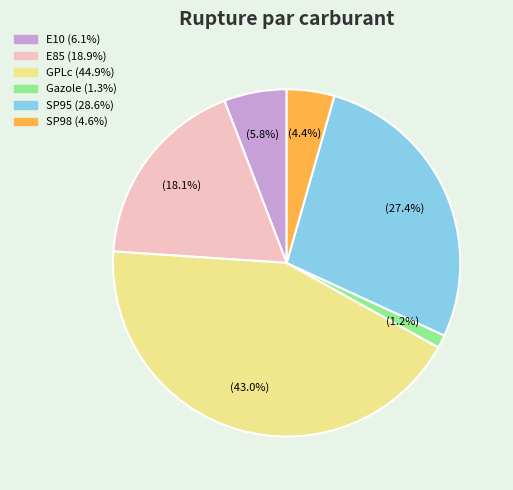

Is there a majority slice in this chart?

No